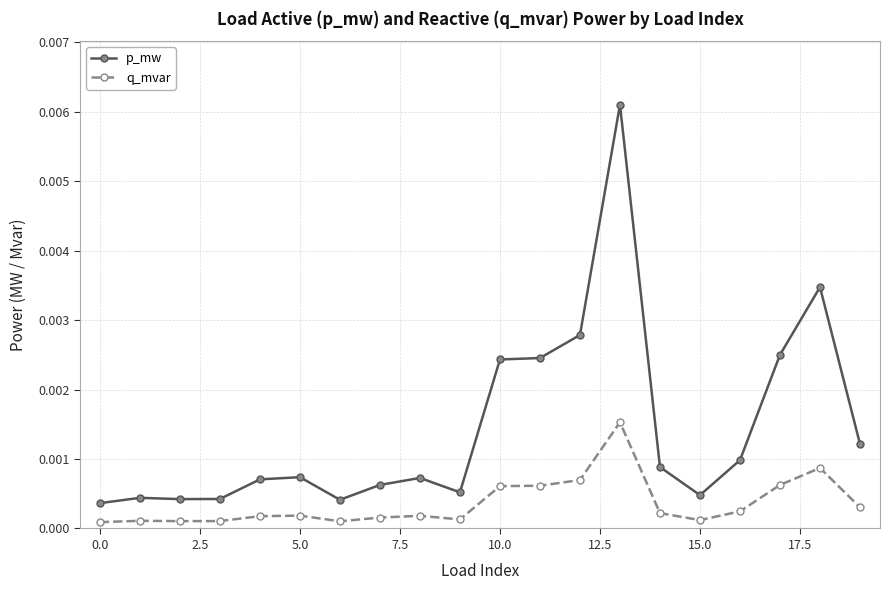

Rank the series by their average value, from highest to lowest.

p_mw, q_mvar